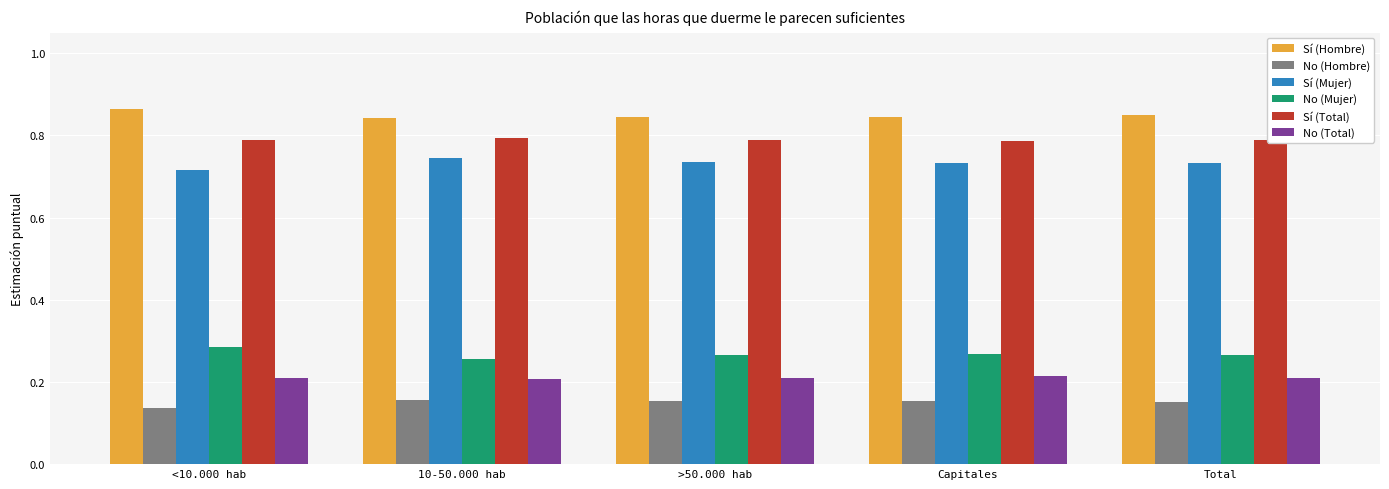

Which label corresponds to the smallest value in the chart?

<10.000 hab